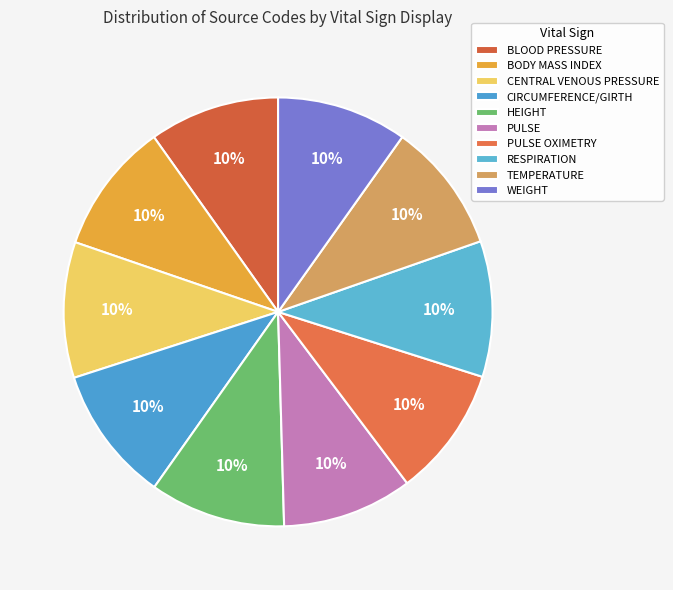

What is the ratio of the value at PULSE to the value at BLOOD PRESSURE?

1.0